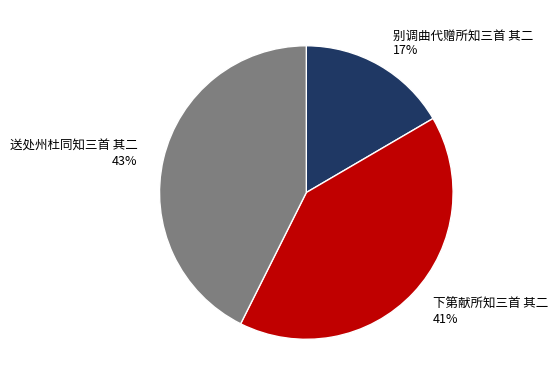

Do 别调曲代赠所知三首 其二 and 下第献所知三首 其二 together represent more than half of the pie?

Yes